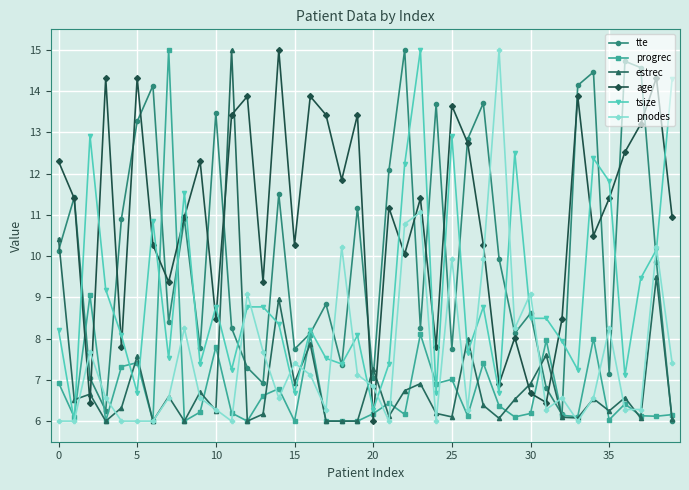

How many values in the tte series are below 9?

20